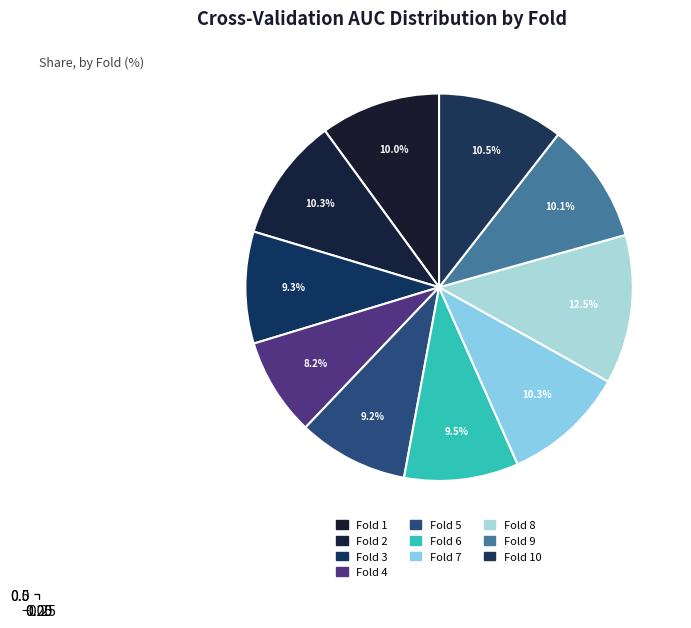

What percentage is the Fold 6 slice, to the nearest percent?

10%